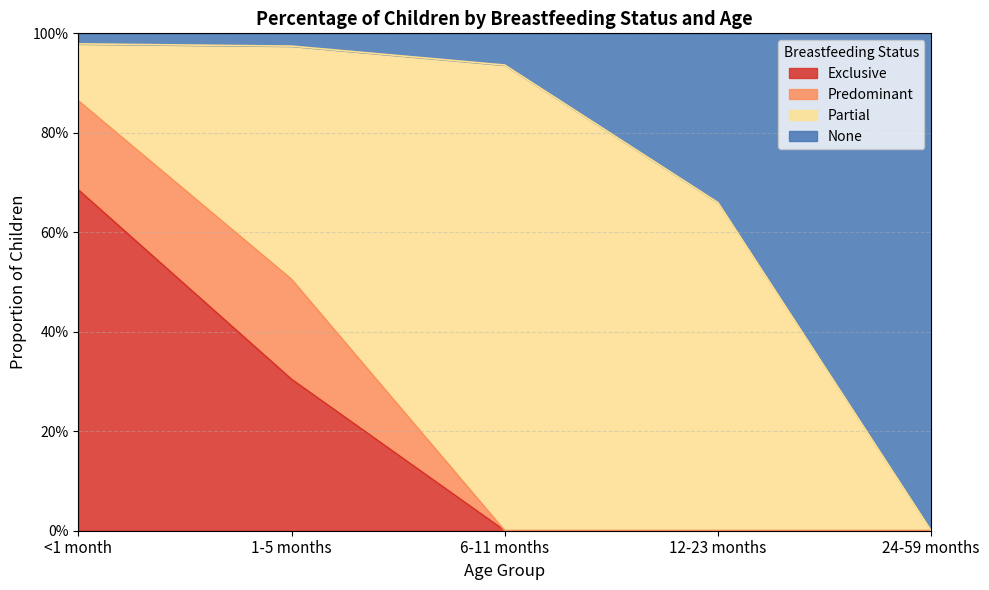

Does the chart have visible grid lines?

Yes